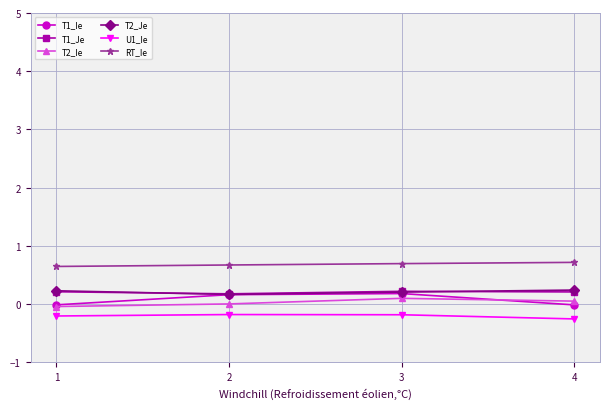

Which series has the widest spread of values?

T1_Ie